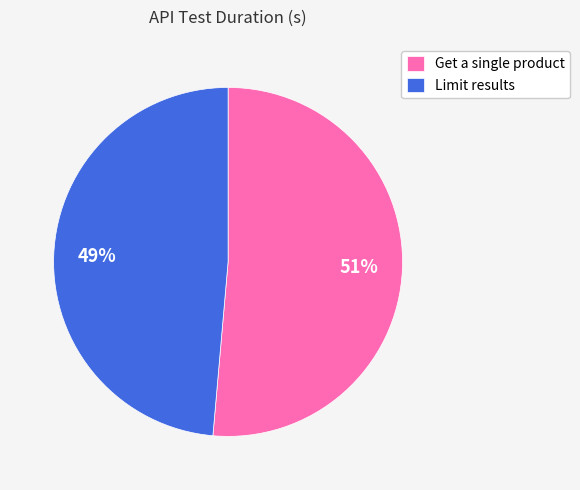

To the nearest percent, what percentage of the pie is Limit results?

49%